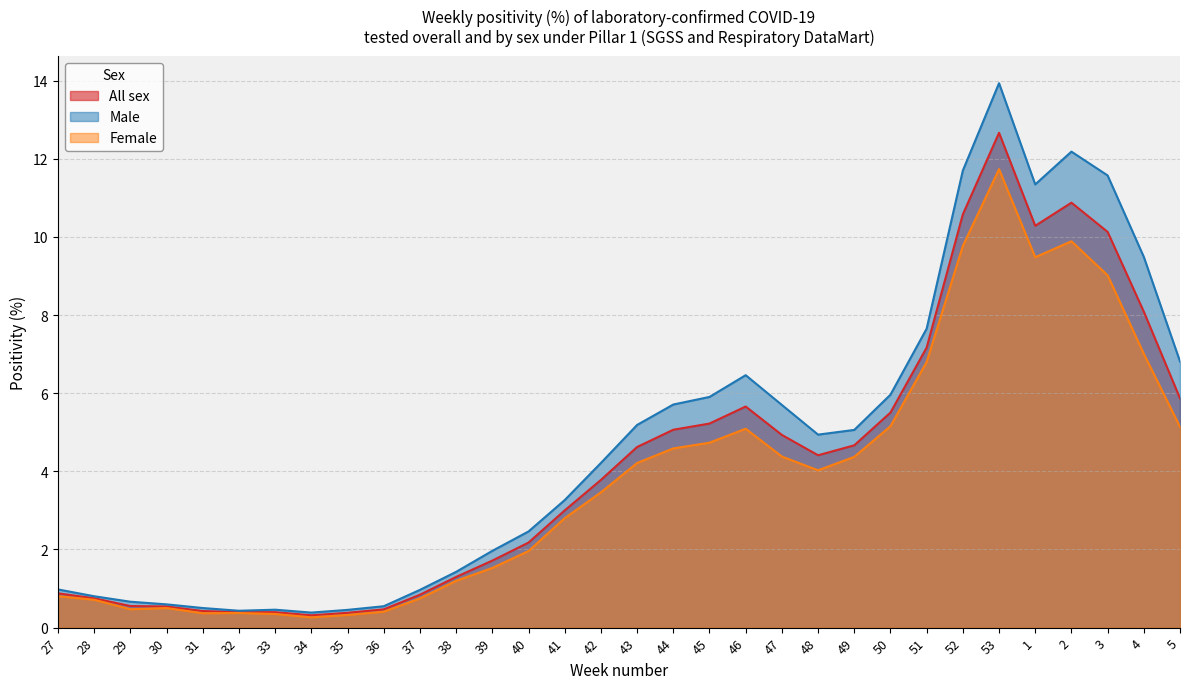

What position from the left is 52?

26